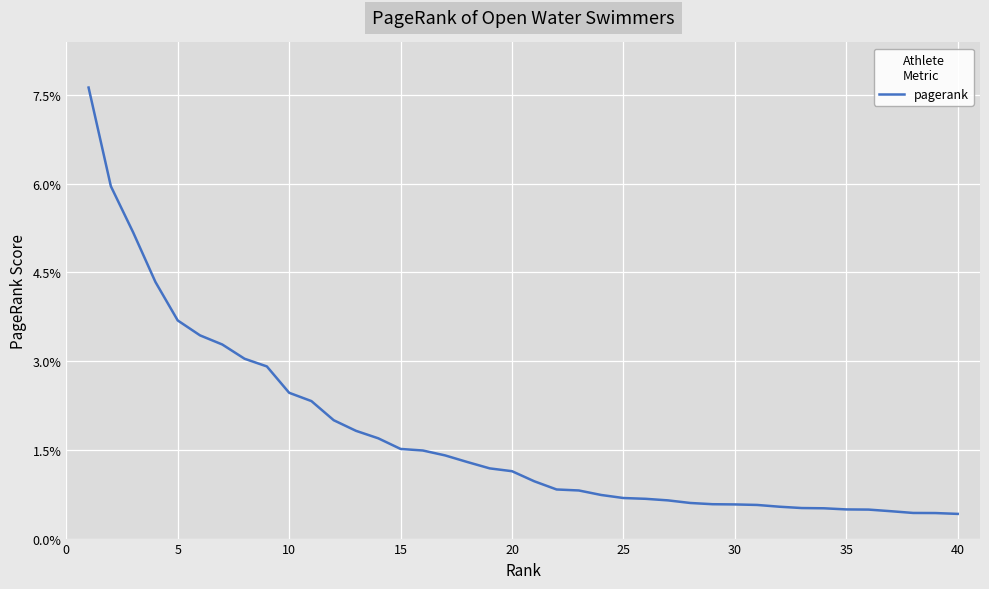

Reading left to right, extract all data points from this chart.

0.1	0.1	0.1	0.0	0.0	0.0	0.0	0.0	0.0	0.0	0.0	0.0	0.0	0.0	0.0	0.0	0.0	0.0	0.0	0.0	0.0	0.0	0.0	0.0	0.0	0.0	0.0	0.0	0.0	0.0	0.0	0.0	0.0	0.0	0.0	0.0	0.0	0.0	0.0	0.0